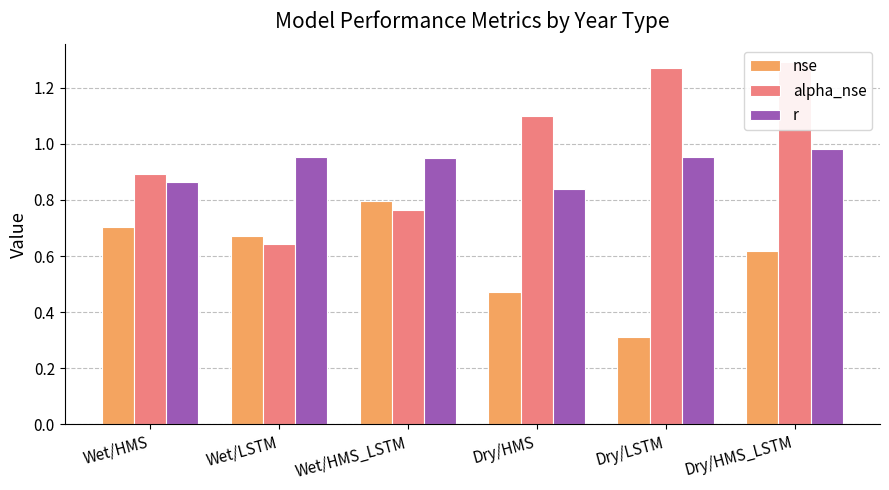

What are all the series names shown in the legend?

nse, alpha_nse, r